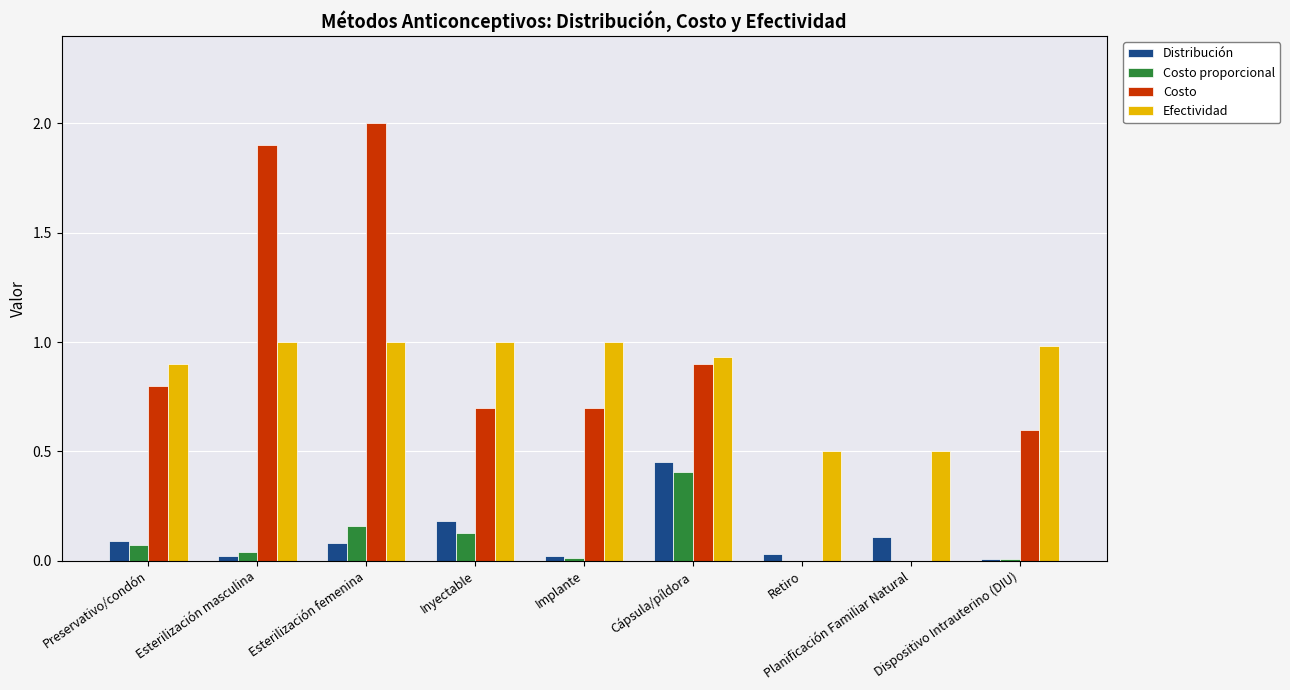

What is the greatest value displayed?

2.0